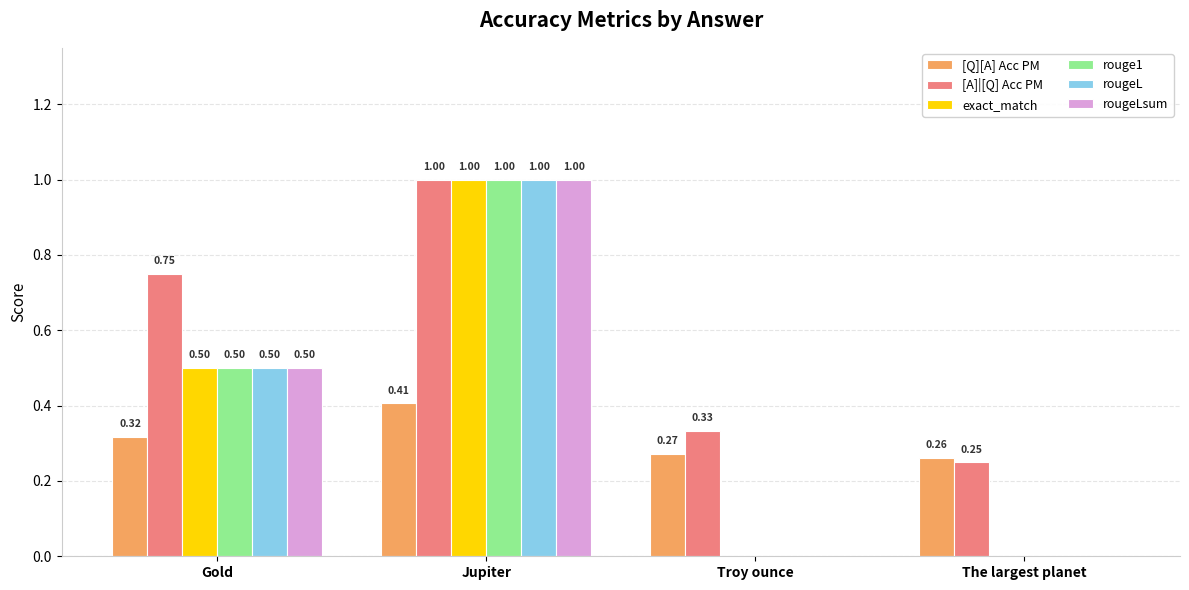

Which category has the highest value across all series?

Jupiter